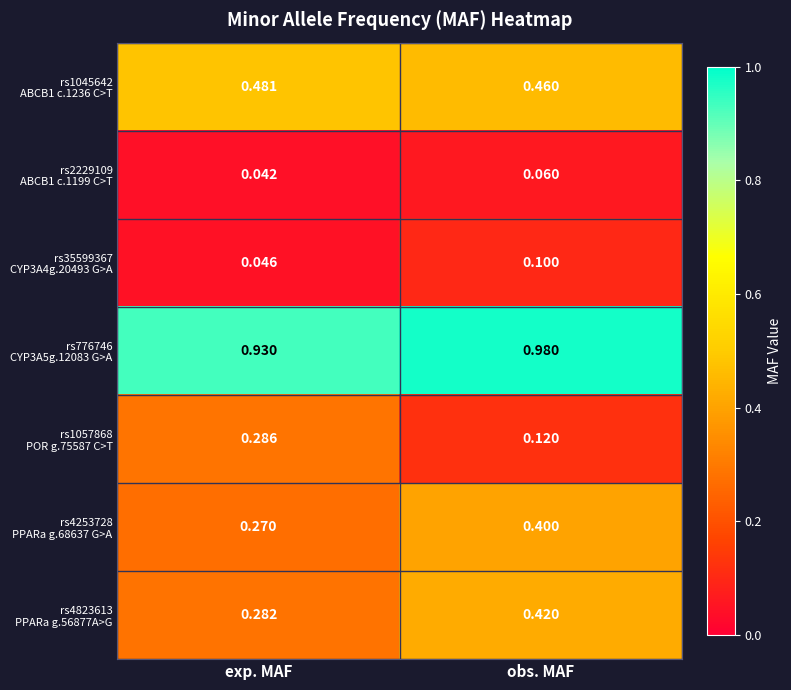

At which category does the chart reach its minimum across all series?

exp. MAF